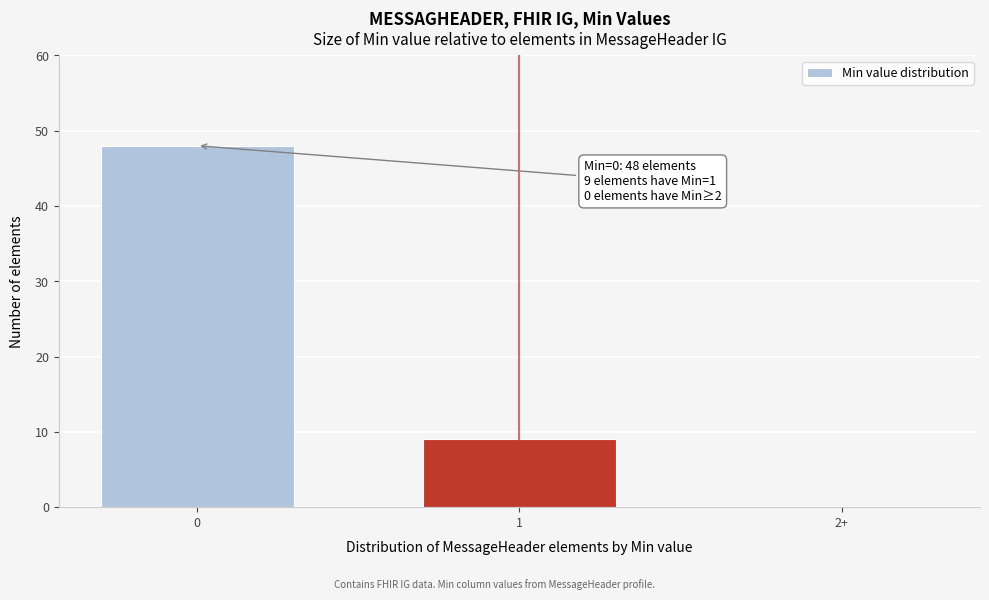

Reading left to right, list all the values displayed in this chart.

0=48	1=9	2+=0